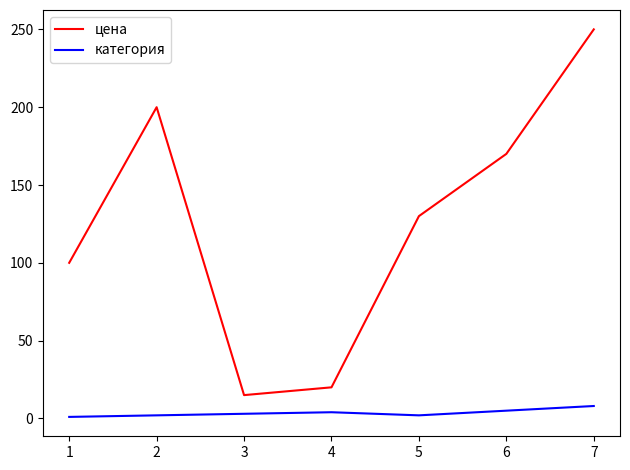

Does the chart have visible grid lines?

No